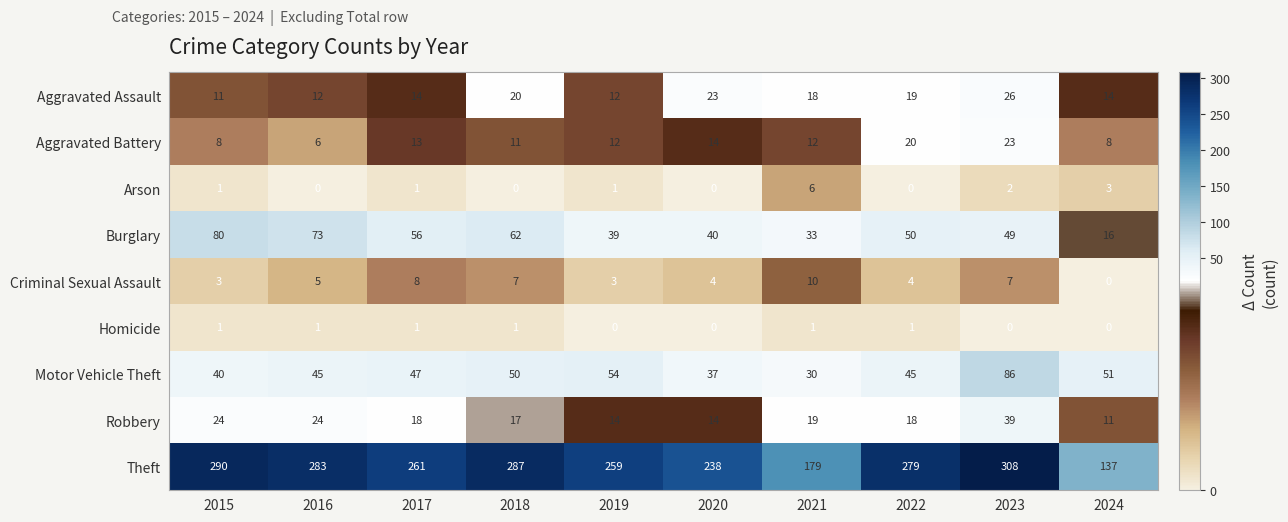

Which series has the largest total across all categories?

Theft